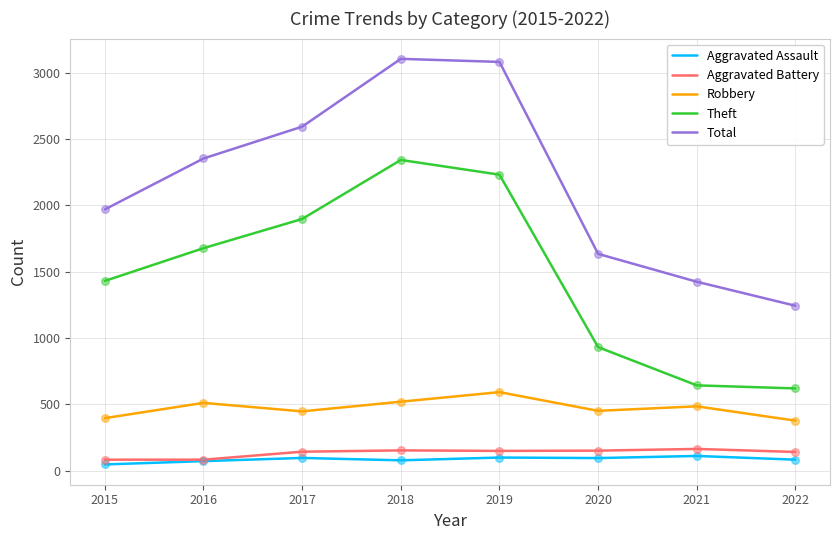

What is the difference between the highest and lowest values at 2022?

1160